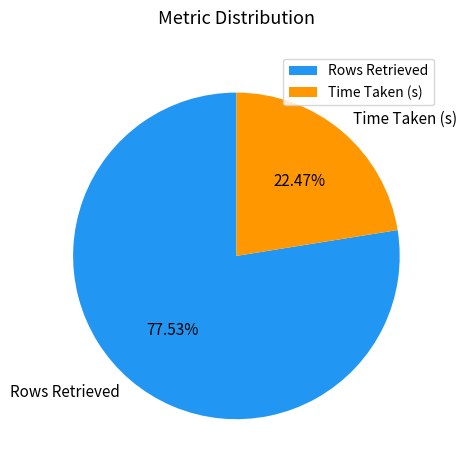

True or false: Rows Retrieved accounts for 78% of the total.

True